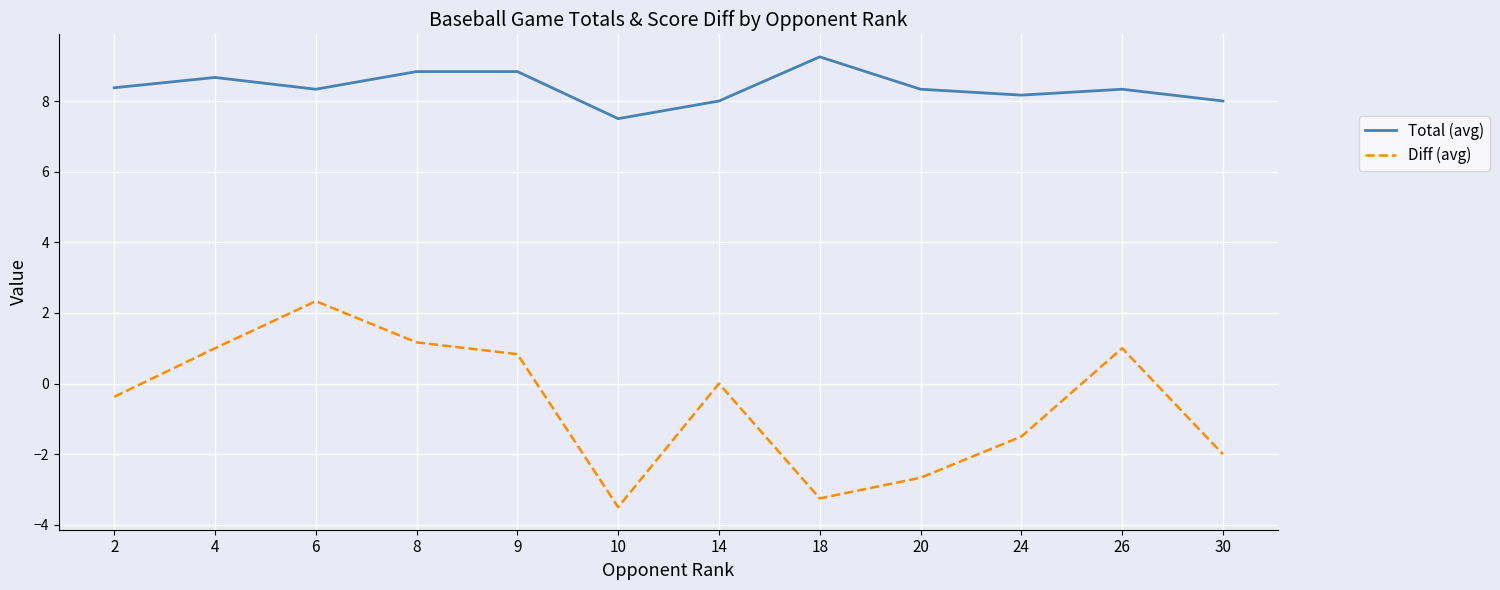

True or false: Total (avg) and Diff (avg) intersect in this chart.

False